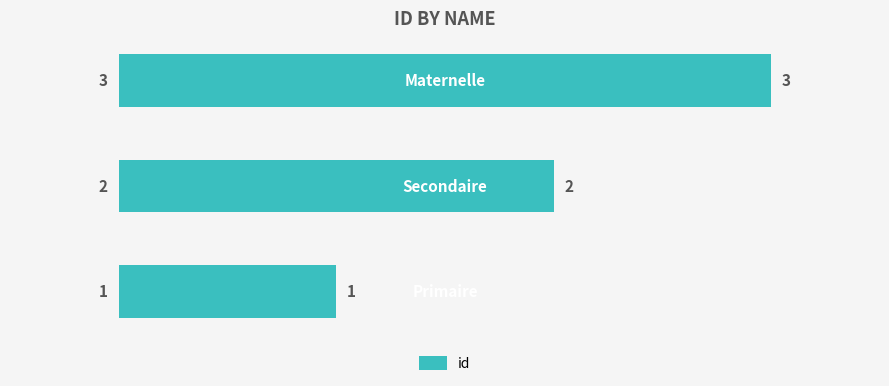

Count the values in the range 1 to 3.

3